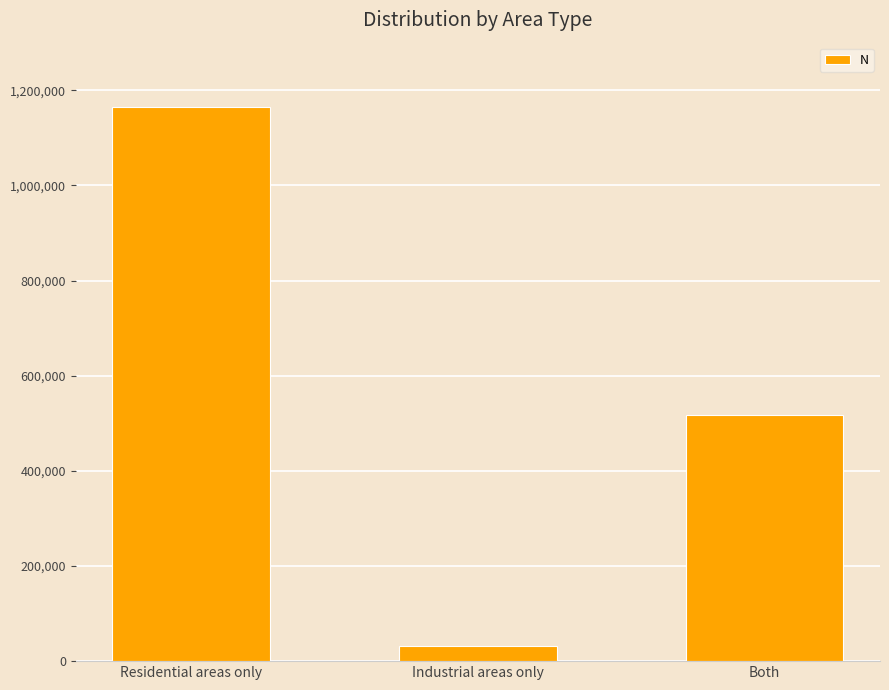

How many bars are there in total?

3